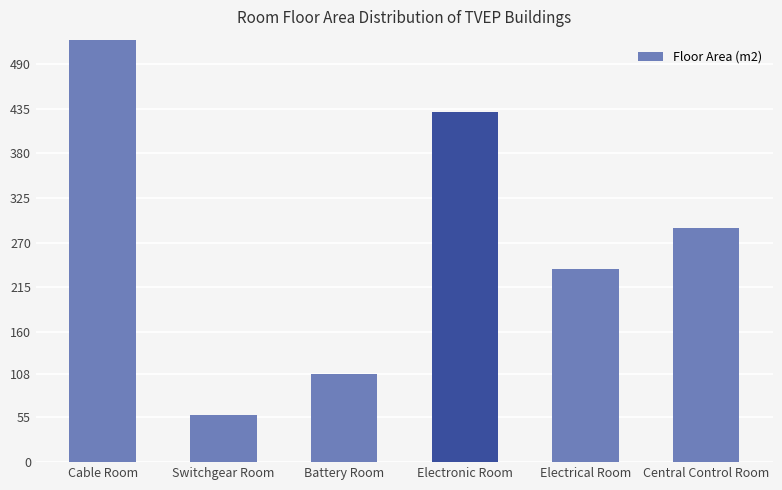

At which category does the chart reach its minimum across all series?

Switchgear Room